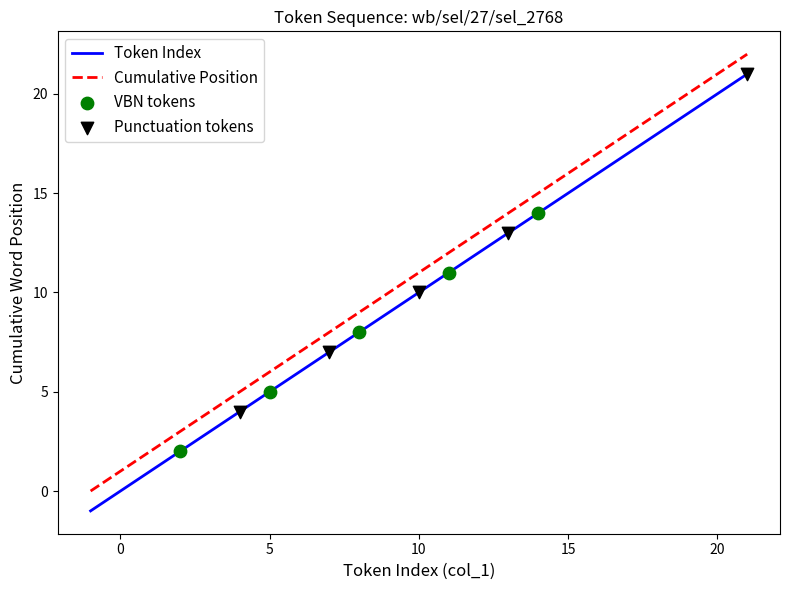

What is the difference between the maximum and minimum values in the Cumulative Position series?

22